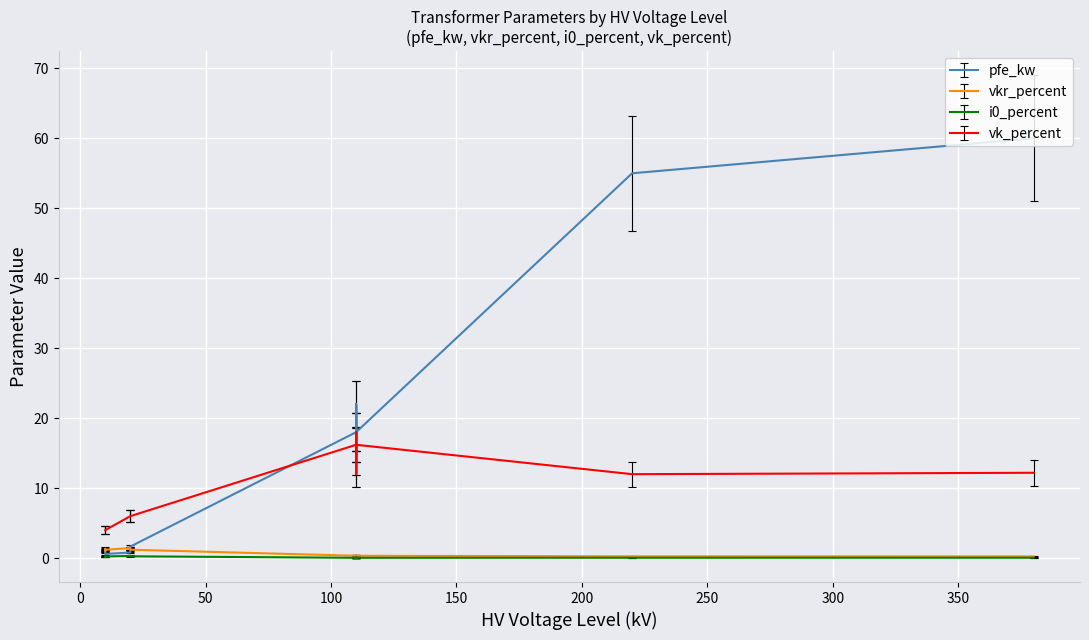

True or false: i0_percent and vkr_percent intersect in this chart.

False